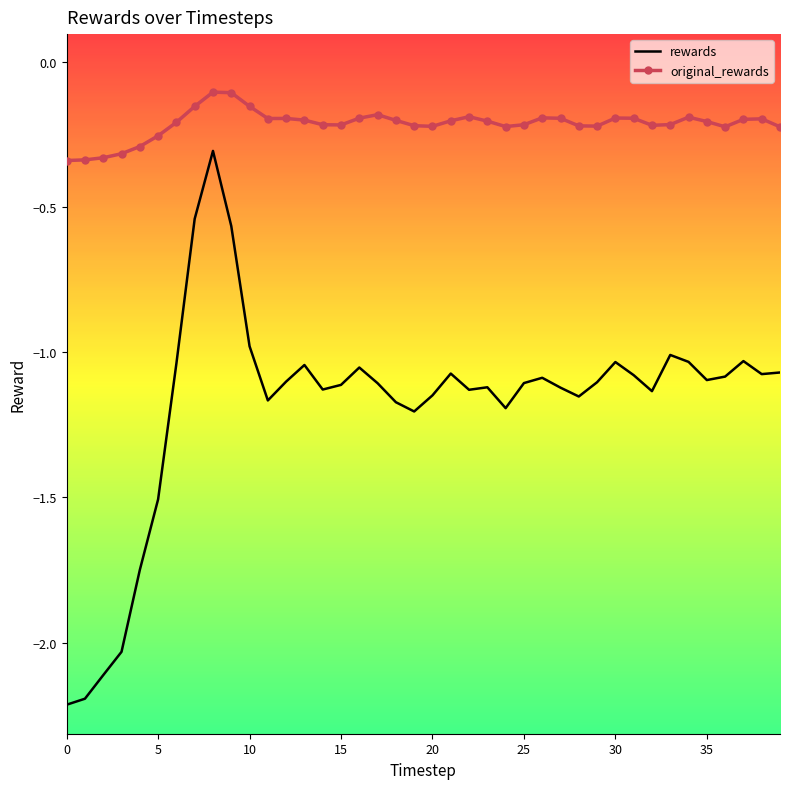

List the series in order of their peak value, highest first.

original_rewards, rewards